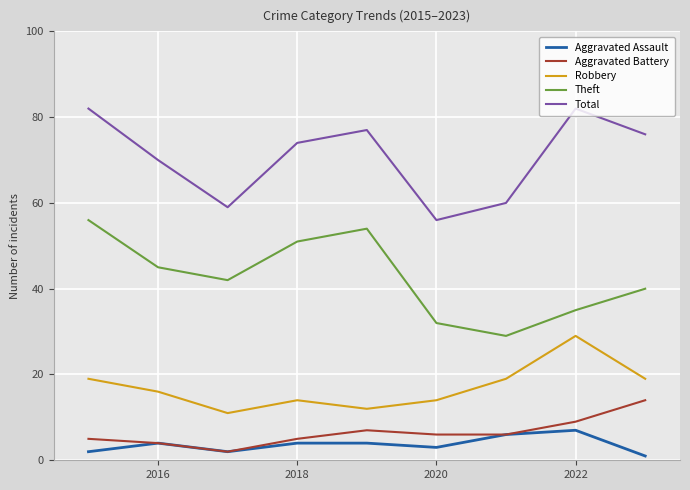

True or false: Aggravated Battery and Robbery cross at least once.

False